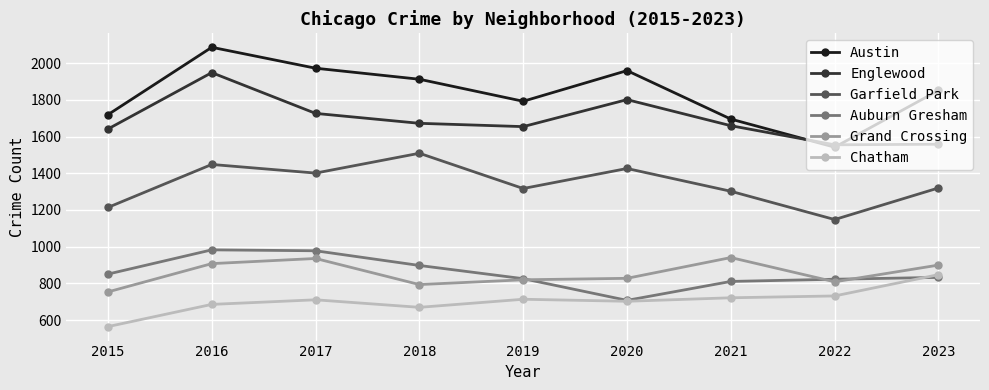

At which label does Austin first exceed 1851?

2016